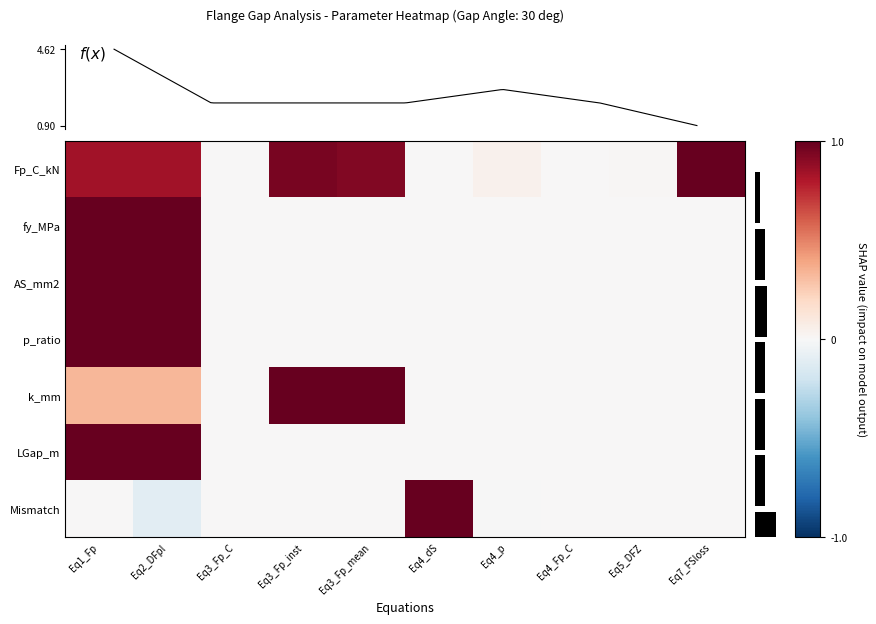

What is the sum of all AS_mm2 values?

2.0